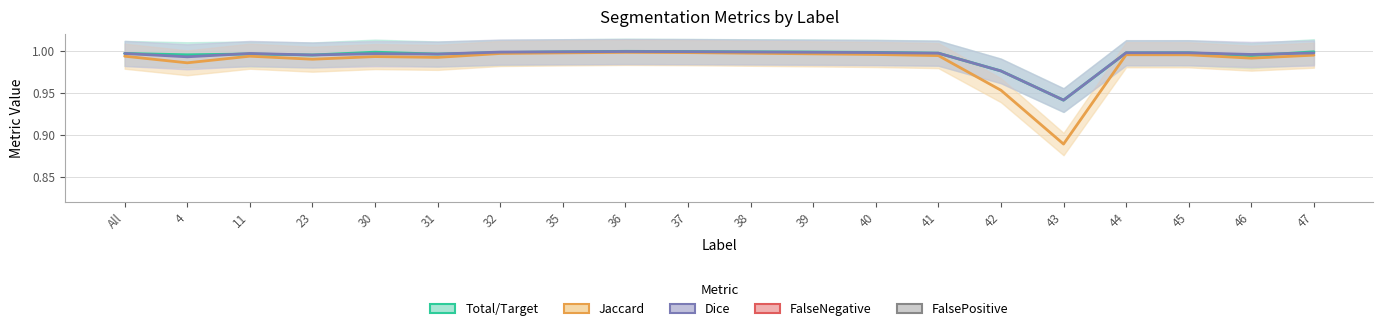

Does the chart display data point markers on the line(s)?

No